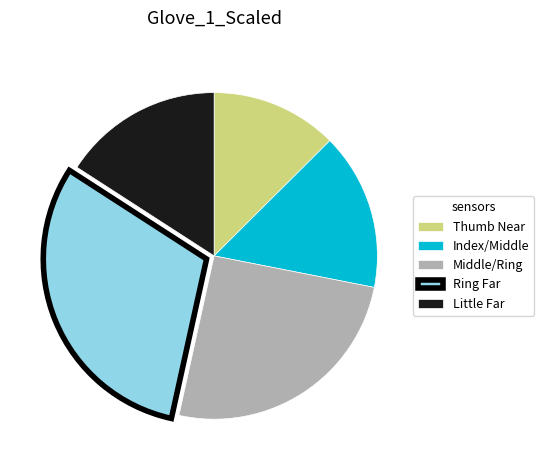

The Index/Middle slice represents 26% of the pie. True or false?

False